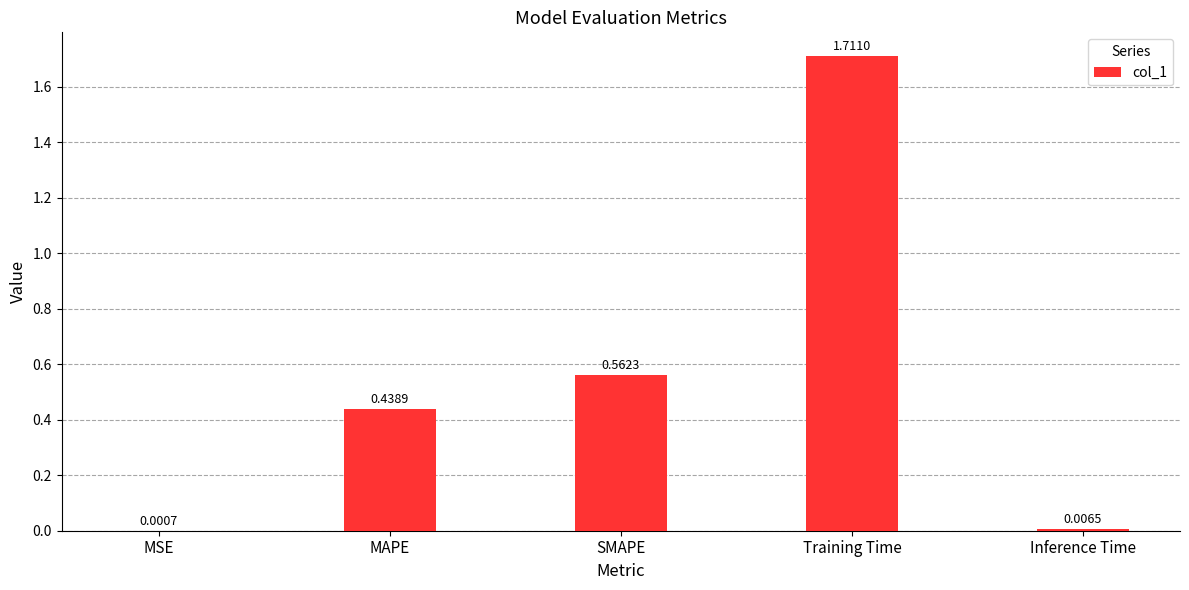

Which category has the highest value across all series?

Training Time